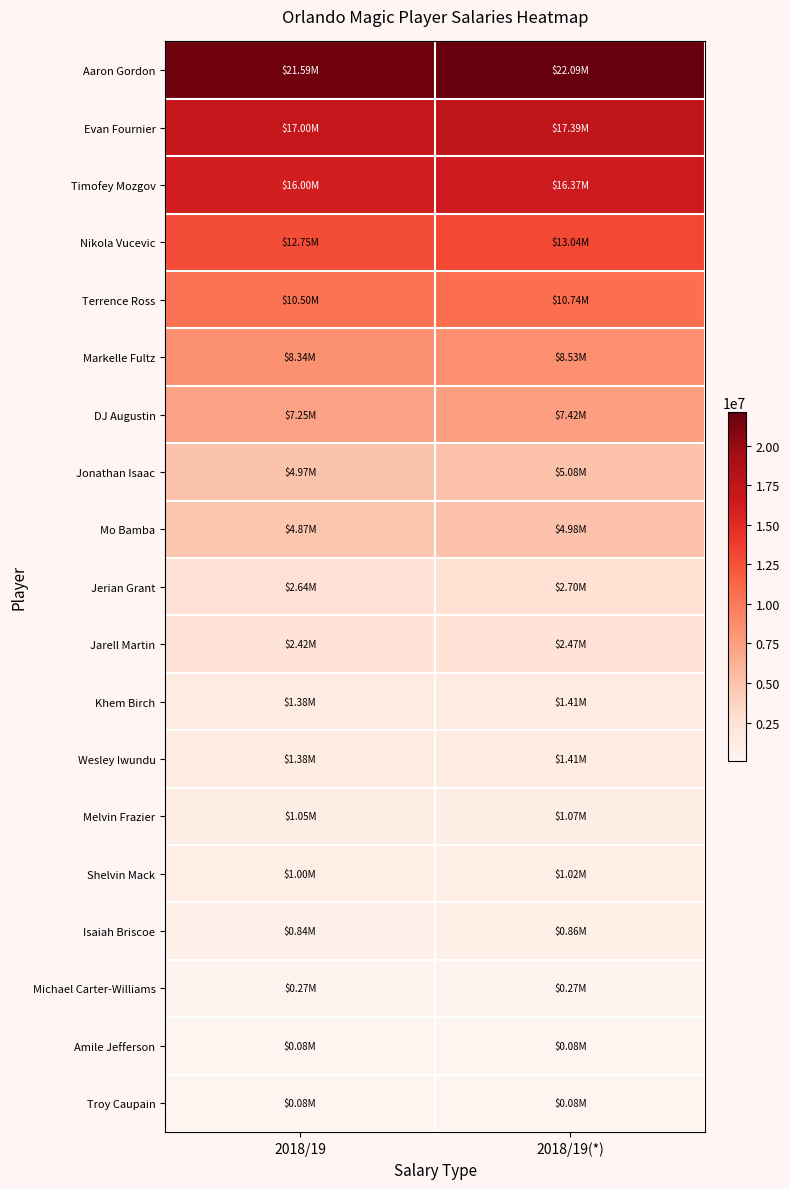

Reading left to right, what are all the values shown in this chart?

Aaron Gordon: 2018/19=21590909	2018/19(*)=22088549
Evan Fournier: 2018/19=17000000	2018/19(*)=17391826
Timofey Mozgov: 2018/19=16000000	2018/19(*)=16368778
Nikola Vucevic: 2018/19=12750000	2018/19(*)=13043869
Terrence Ross: 2018/19=10500000	2018/19(*)=10742010
Markelle Fultz: 2018/19=8339880	2018/19(*)=8532102
DJ Augustin: 2018/19=7250000	2018/19(*)=7417102
Jonathan Isaac: 2018/19=4969080	2018/19(*)=5083610
Mo Bamba: 2018/19=4871280	2018/19(*)=4983556
Jerian Grant: 2018/19=2639313	2018/19(*)=2700145
Jarell Martin: 2018/19=2416221	2018/19(*)=2471911
Khem Birch: 2018/19=1378242	2018/19(*)=1410008
Wesley Iwundu: 2018/19=1378242	2018/19(*)=1410008
Melvin Frazier: 2018/19=1050000	2018/19(*)=1074201
Shelvin Mack: 2018/19=1000000	2018/19(*)=1023048
Isaiah Briscoe: 2018/19=838464	2018/19(*)=857789
Michael Carter-Williams: 2018/19=268082	2018/19(*)=274260
Amile Jefferson: 2018/19=77250	2018/19(*)=79030
Troy Caupain: 2018/19=77250	2018/19(*)=79030